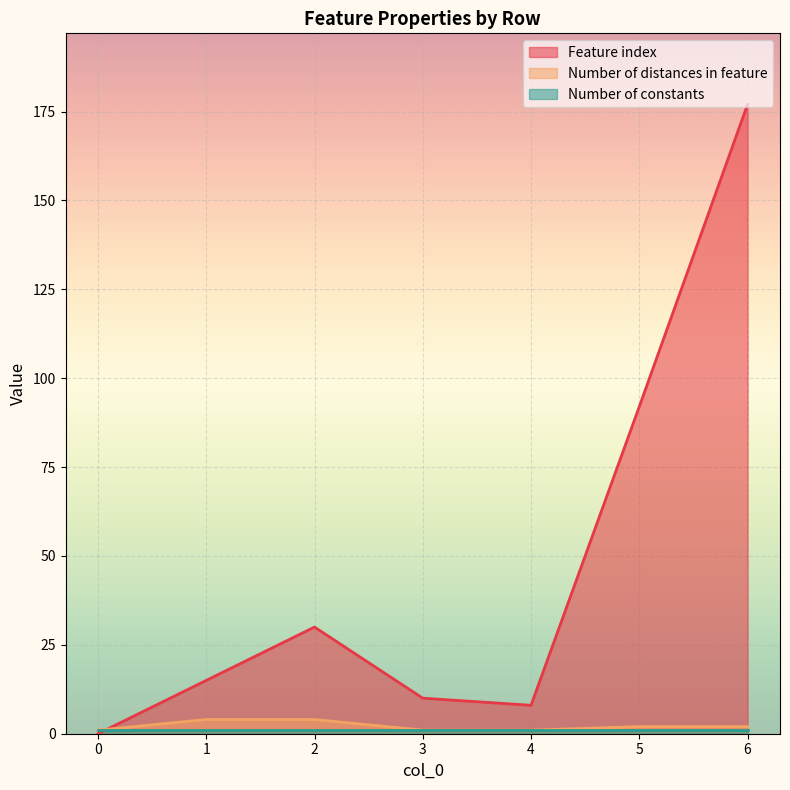

What is the sum of the Number of distances in feature values at 0 and 4?

2